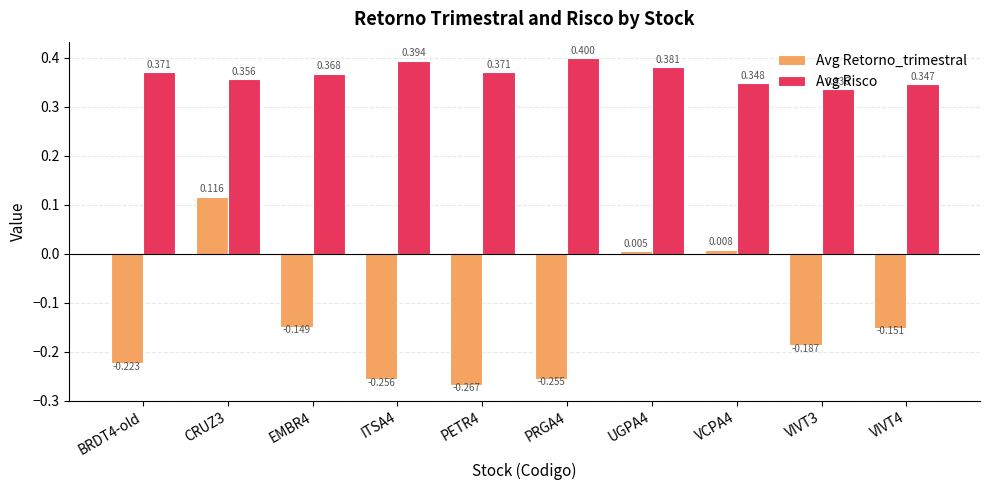

What is the label of the 2nd bar from the left?

CRUZ3